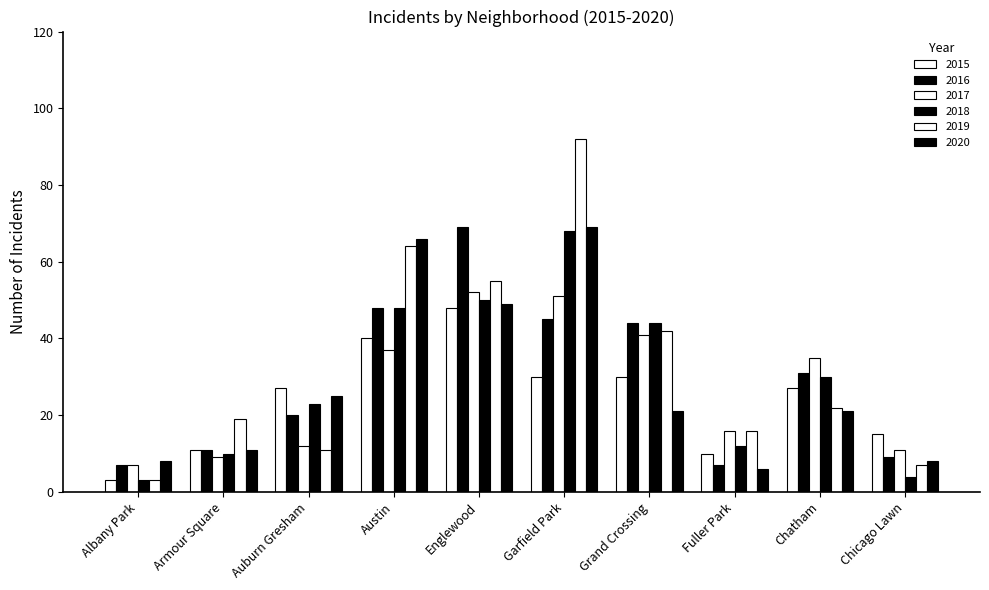

Does the chart contain any negative values?

No